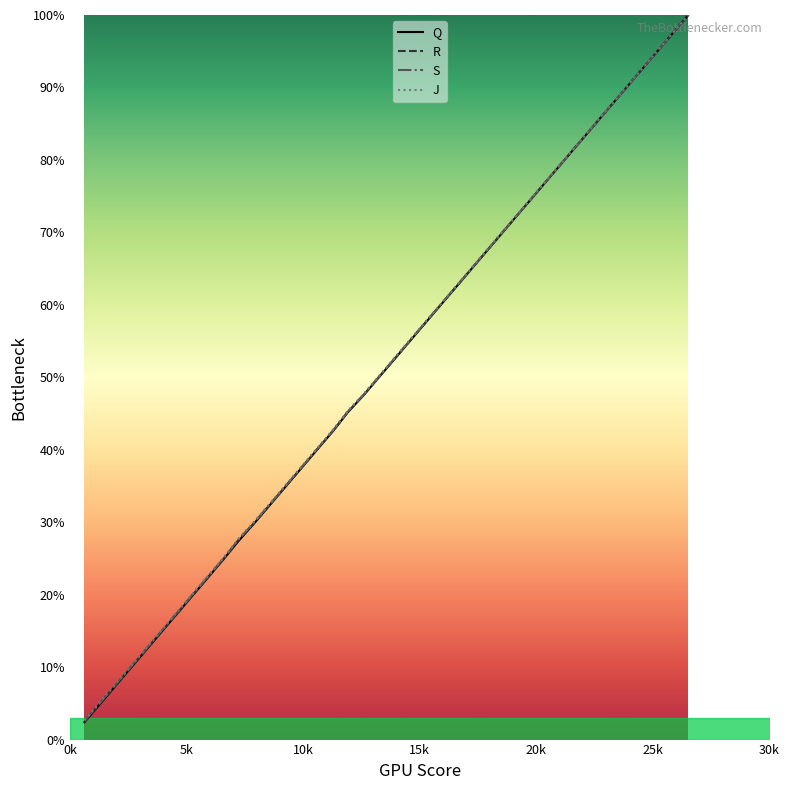

List the series in order of their overall mean, lowest first.

Q, R, S, J